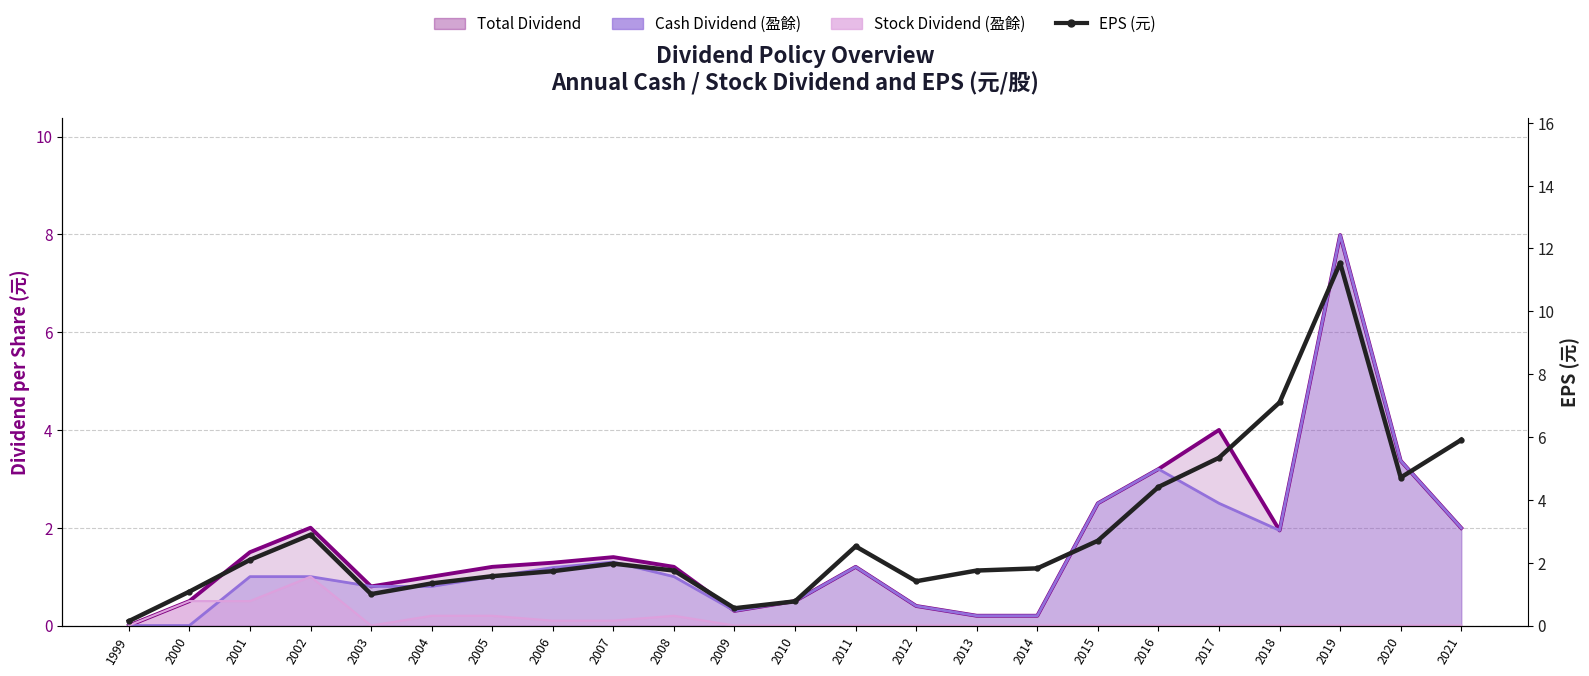

Where does the EPS (元) series first go above 1?

2000